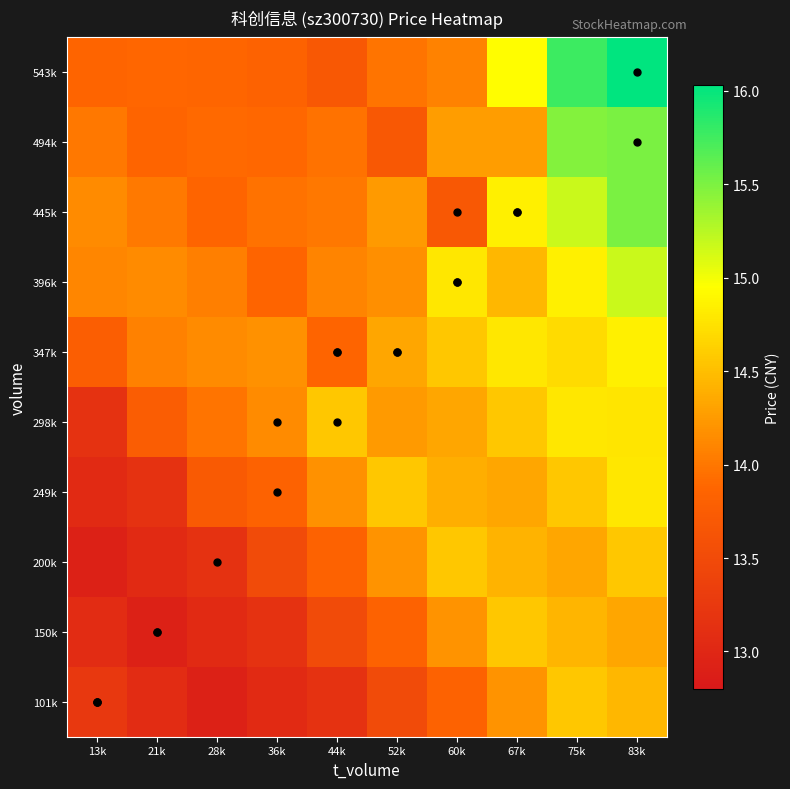

At which category does the chart reach its peak across all series?

83k